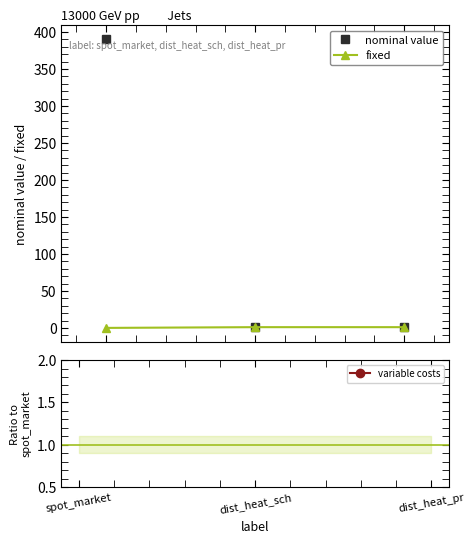

Reading left to right, transcribe all the data shown in this chart.

nominal value: 390.0	1.0	1.0
fixed: 0.0	1.0	1.0
variable costs: 0.0	-78.5	-80.7